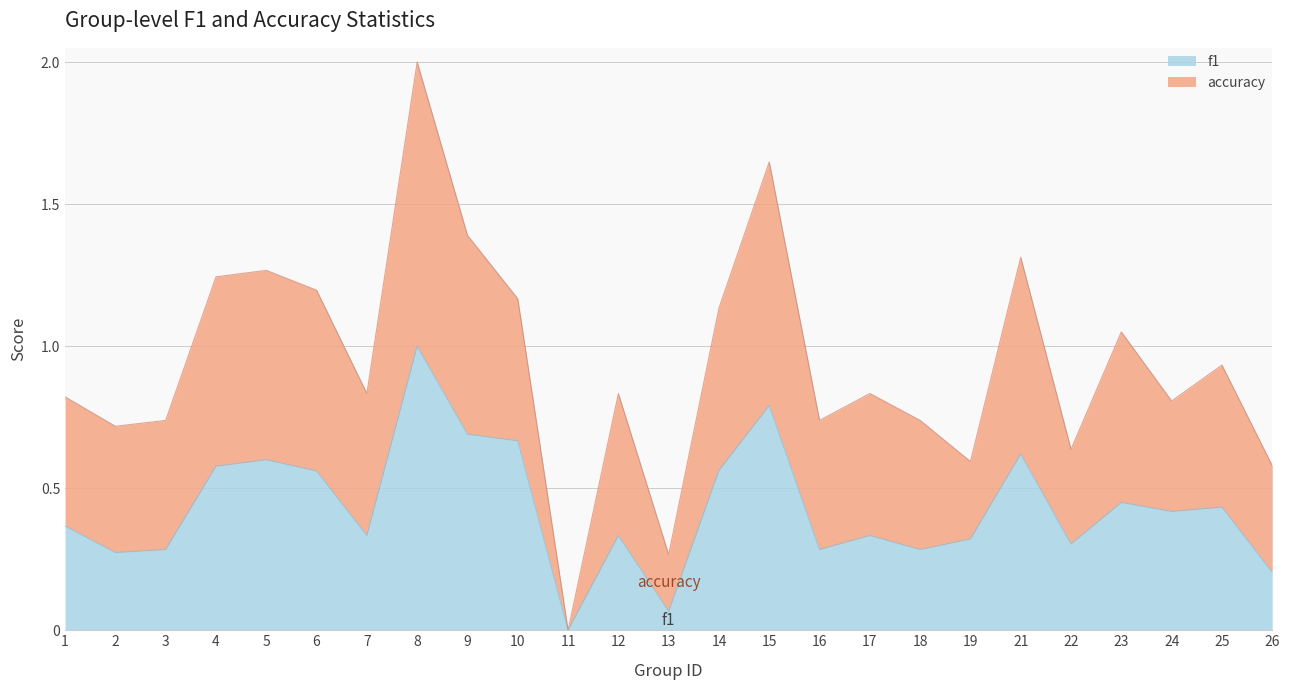

Reading right to left, what are all the values shown in this chart?

0.2	0.4	0.4	0.5	0.3	0.6	0.3	0.3	0.3	0.3	0.8	0.6	0.1	0.3	0.0	0.7	0.7	1.0	0.3	0.6	0.6	0.6	0.3	0.3	0.4